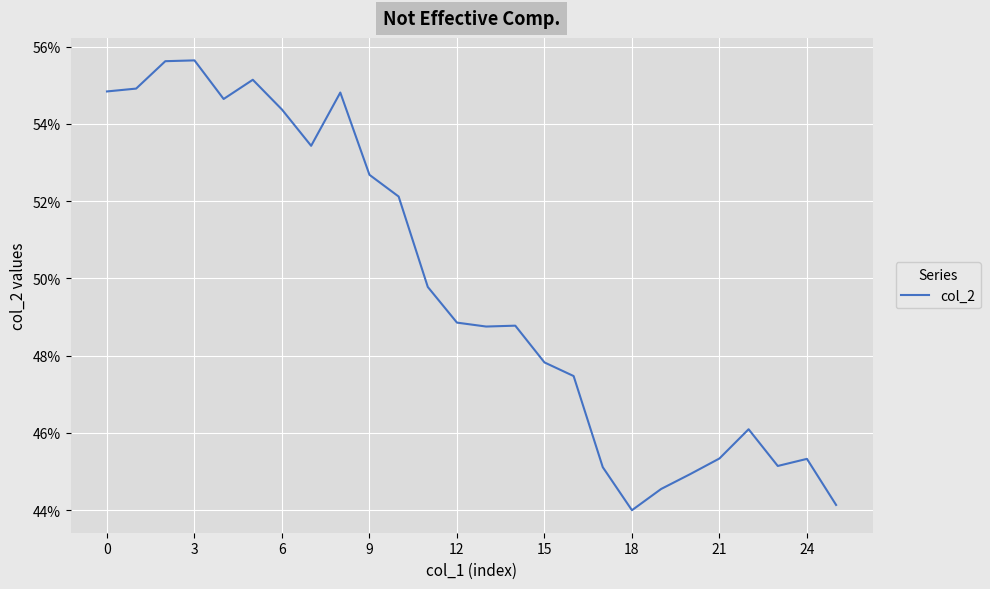

Does the chart display data point markers on the line(s)?

No